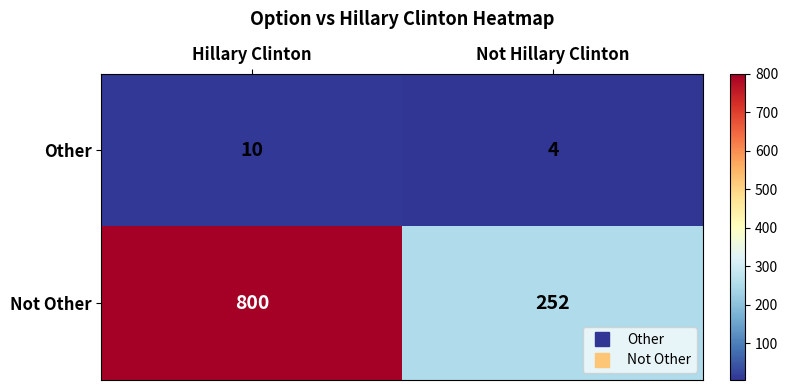

List the series in order of their peak value, lowest first.

Other, Not Other